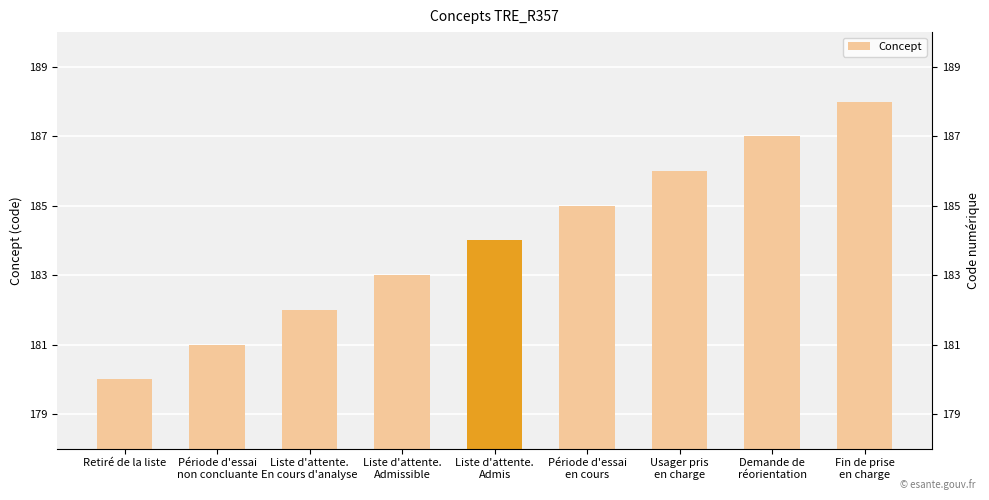

List the labels in order of value, largest first.

Fin de prise
en charge, Demande de
réorientation, Usager pris
en charge, Période d'essai
en cours, Liste d'attente.
Admis, Liste d'attente.
Admissible, Liste d'attente.
En cours d'analyse, Période d'essai
non concluante, Retiré de la liste